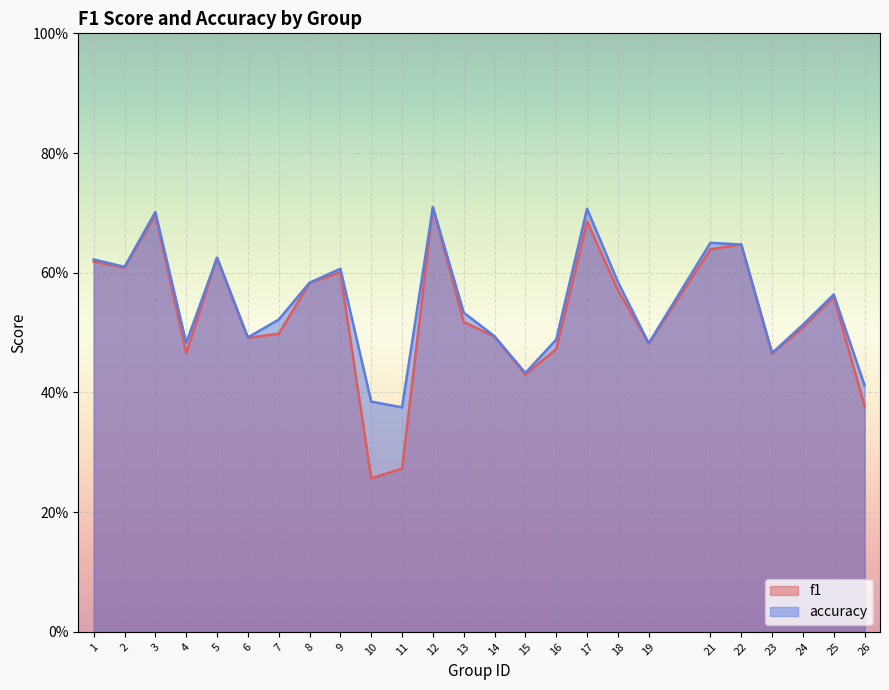

The value of accuracy at 18 is 0.9. True or false?

False